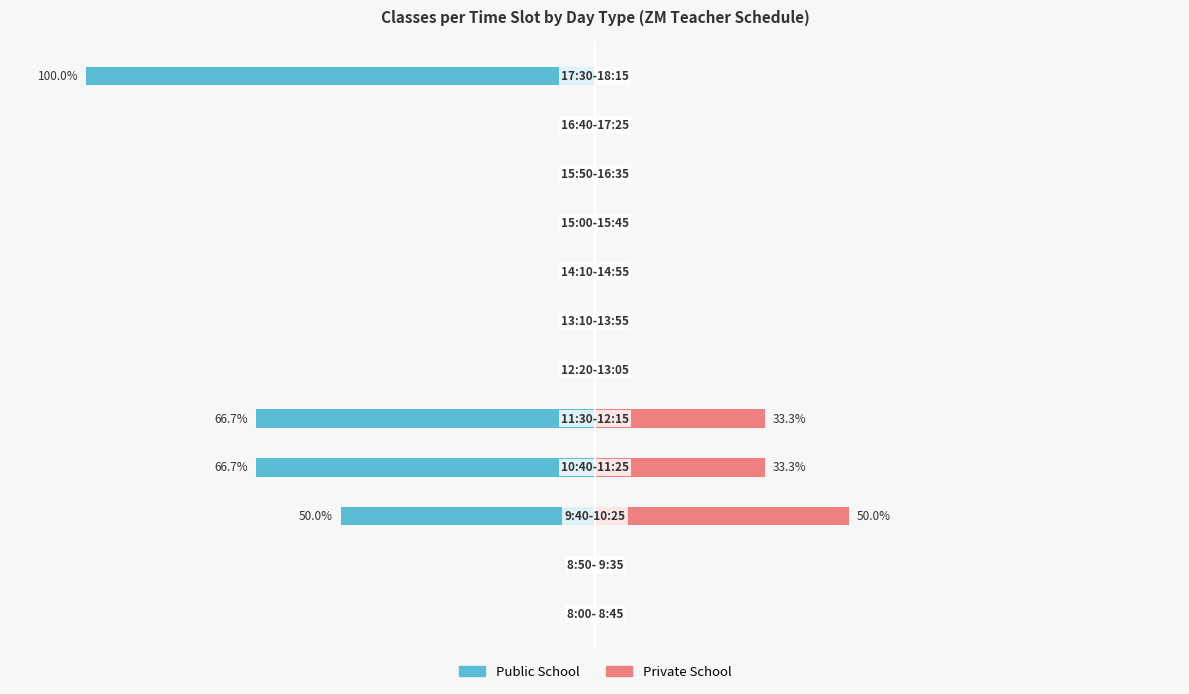

List the labels in order of Private School value, smallest first.

0, 1, 5, 6, 7, 8, 9, 10, 11, 3, 4, 2